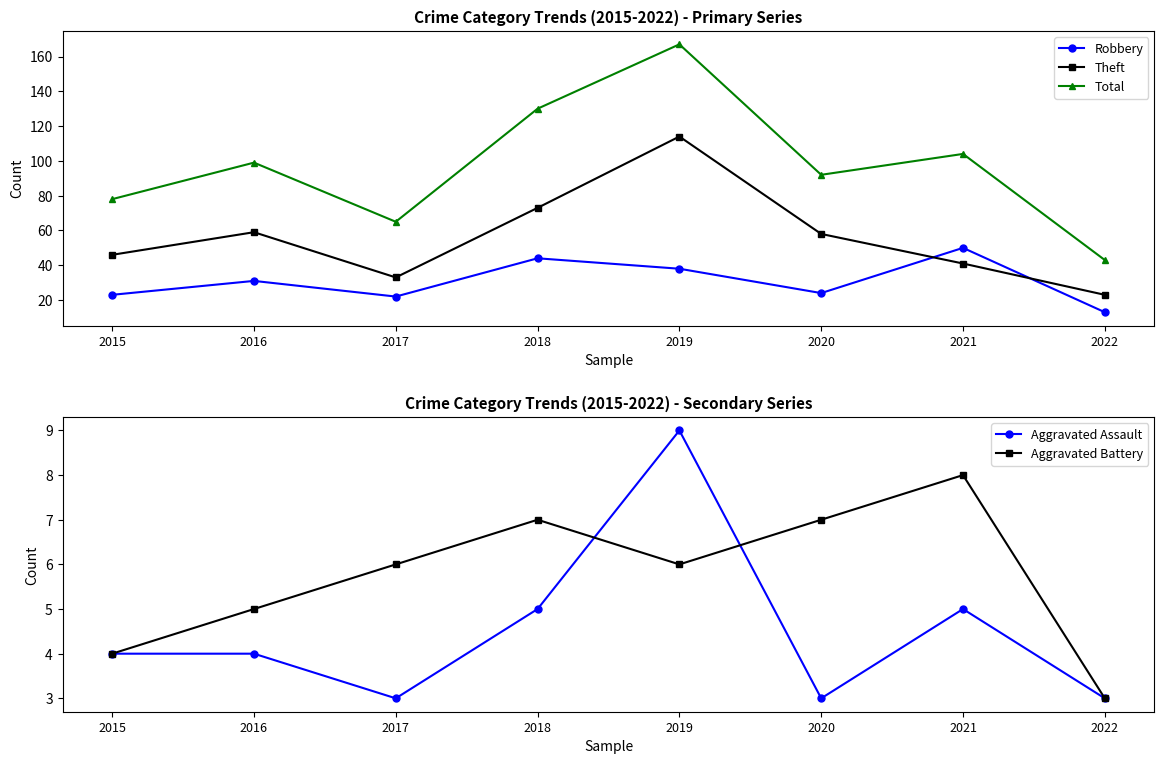

What is the value of the Aggravated Battery point at the 8th from the left?

3